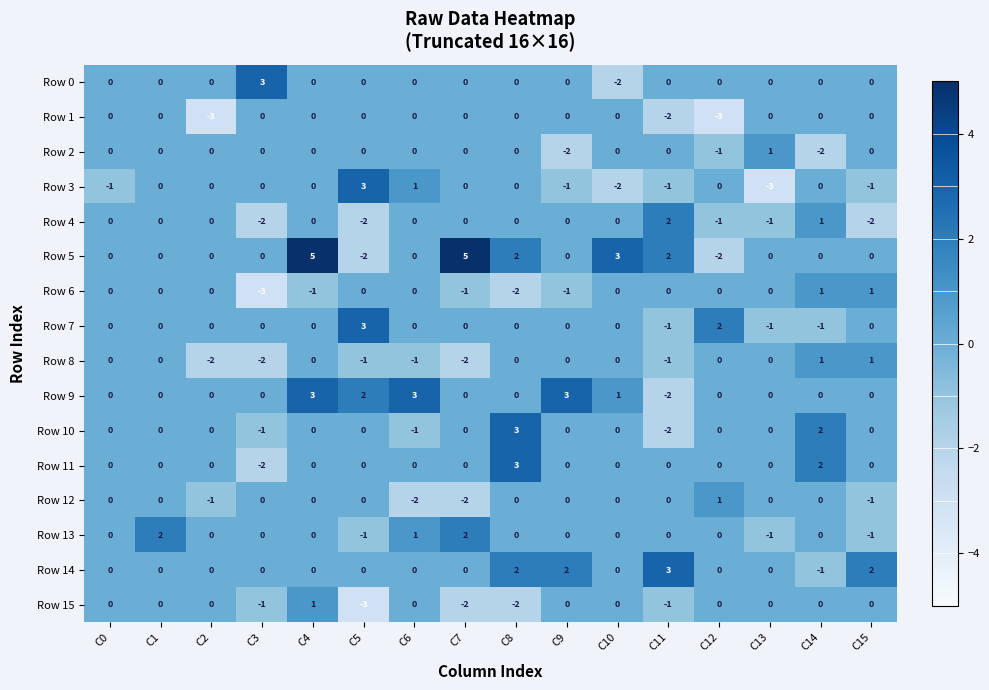

At which label does Row 11 reach its minimum?

C3